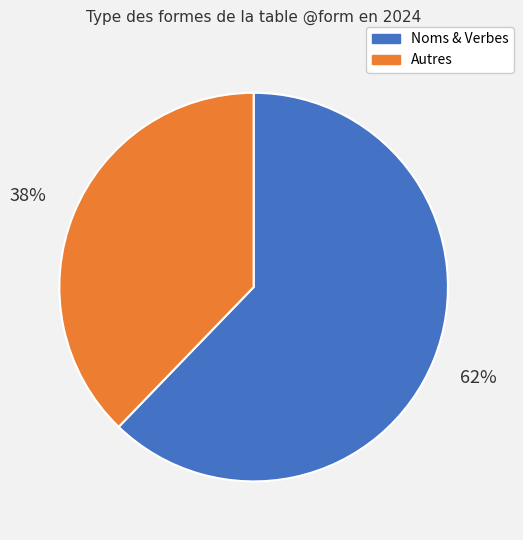

To the nearest percent, what is the difference between the largest and smallest slice percentages?

24%